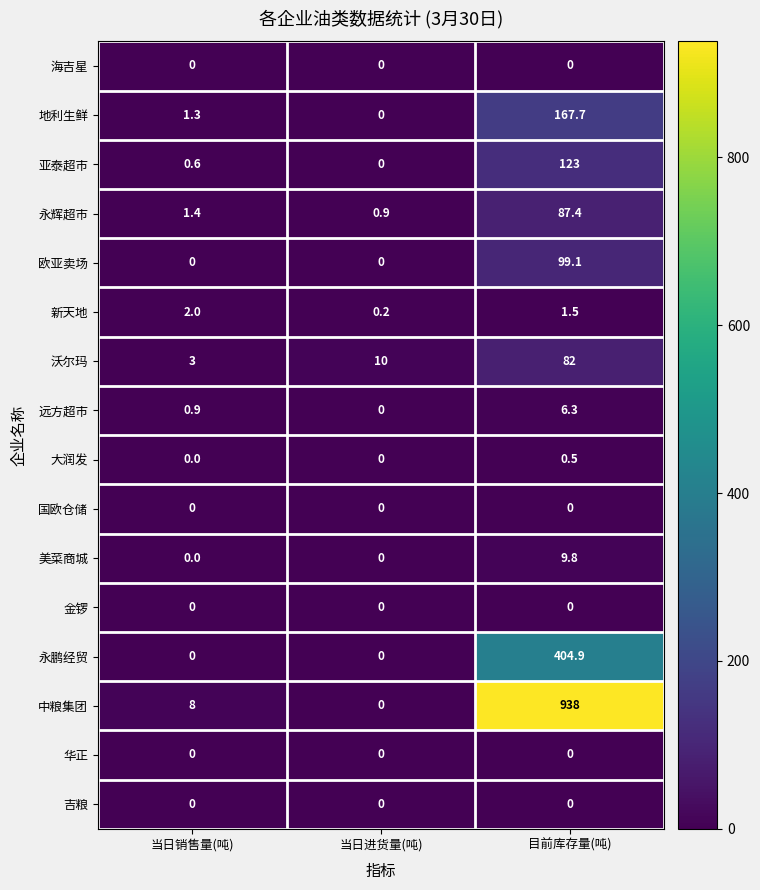

True or false: 地利生鲜 has a value of 0.0 at 当日进货量(吨).

True